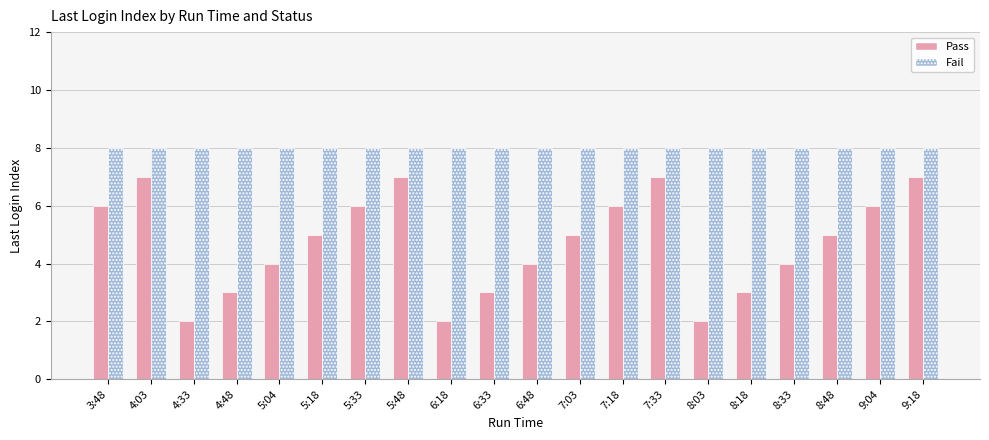

What is the approximate value of Fail at 6:18?

8